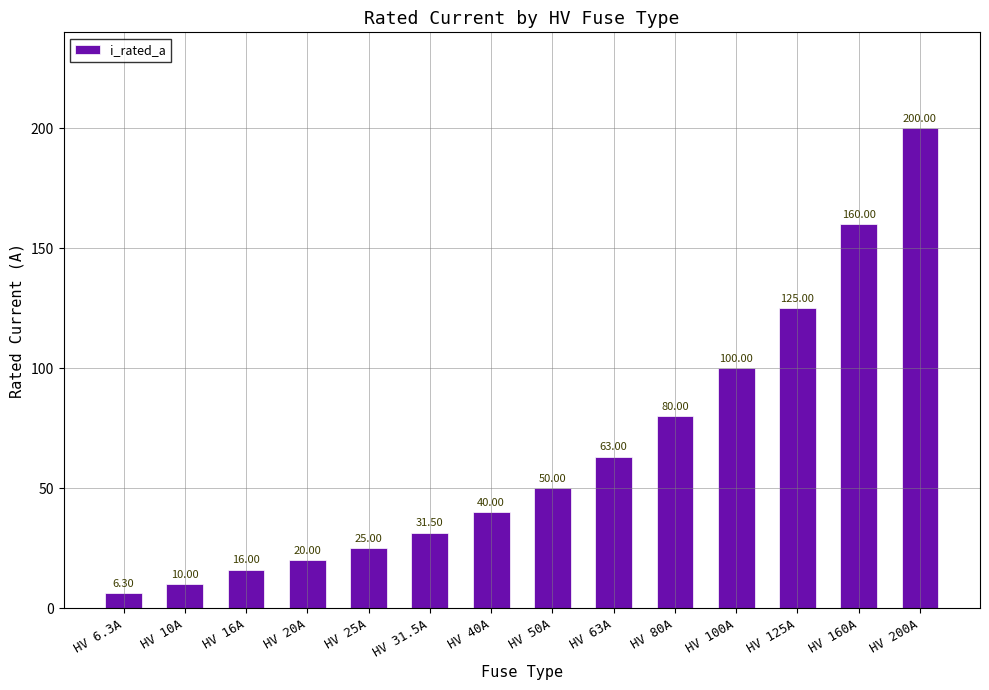

Are the bars grouped side by side (vs. stacked)?

No